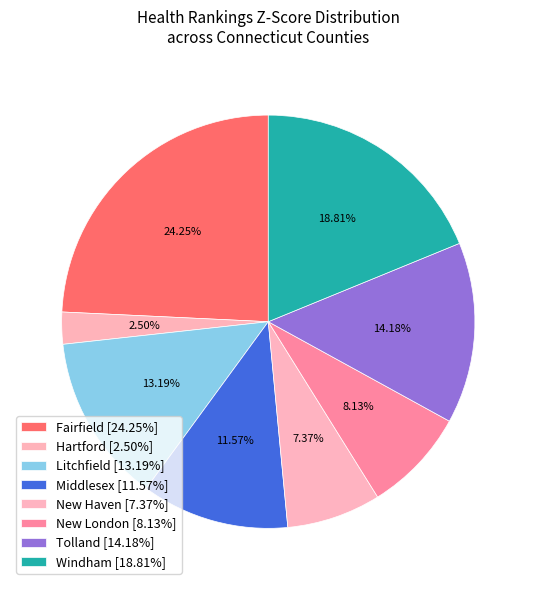

Which slice is the largest?

Fairfield